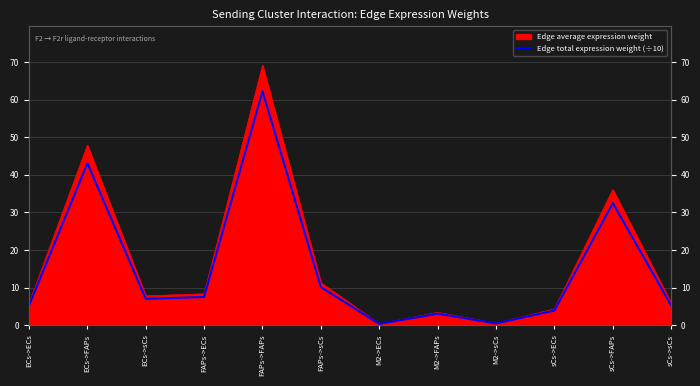

True or false: the data shows 5.3 at sCs->sCs.

True